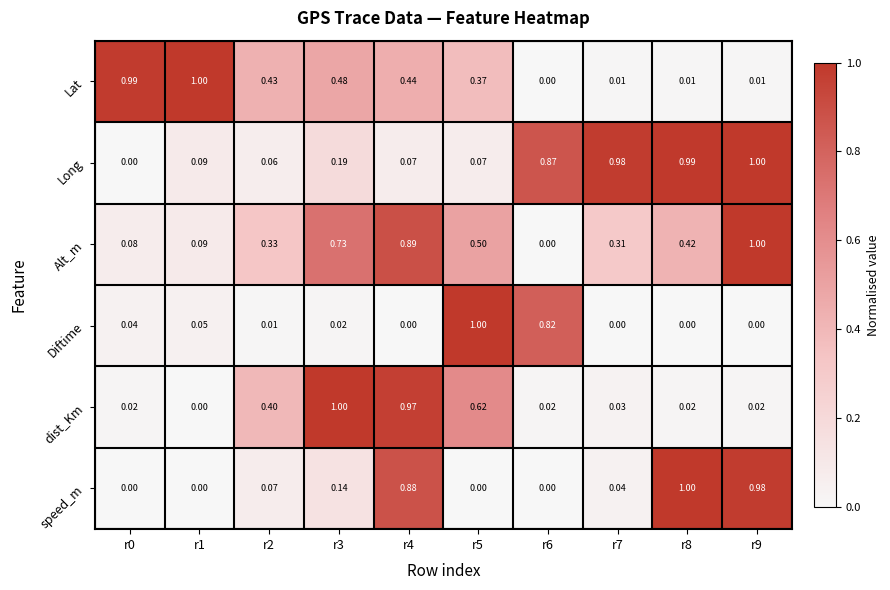

Between r1 and r5, which series saw the biggest shift?

Diftime